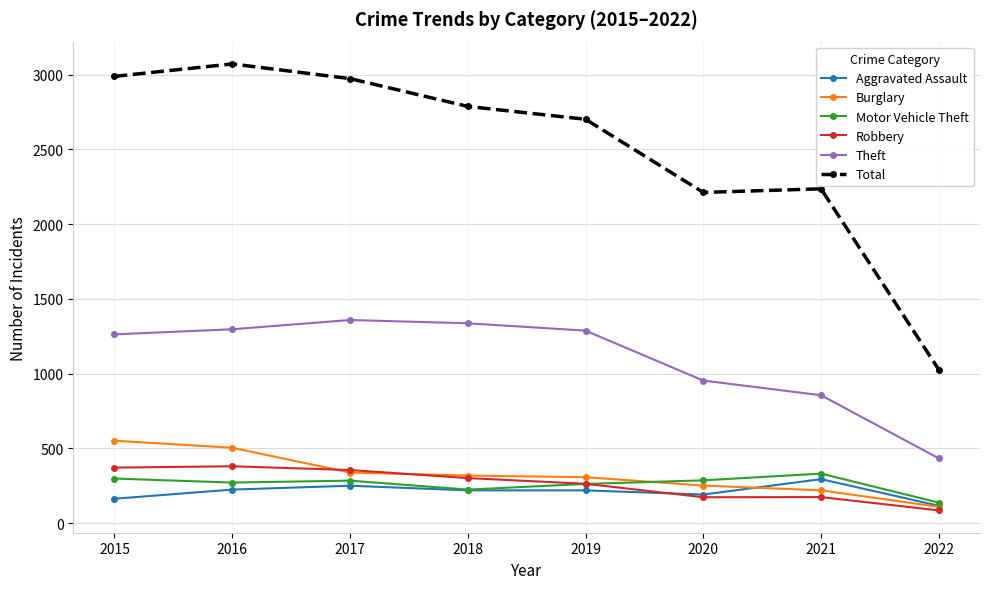

What is the average value of the Robbery series?

264